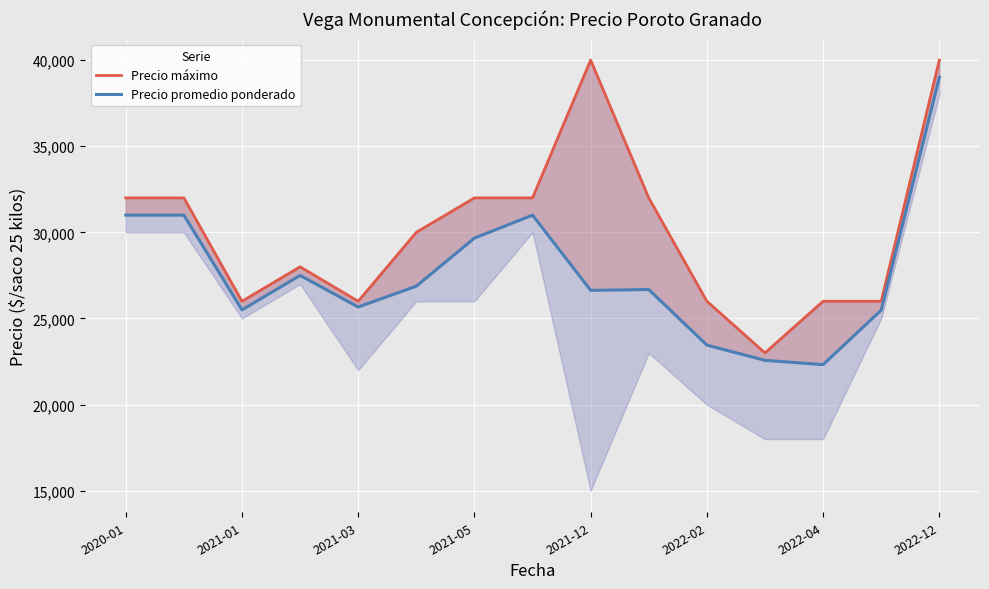

How many values in the Precio máximo series are below 30000?

7